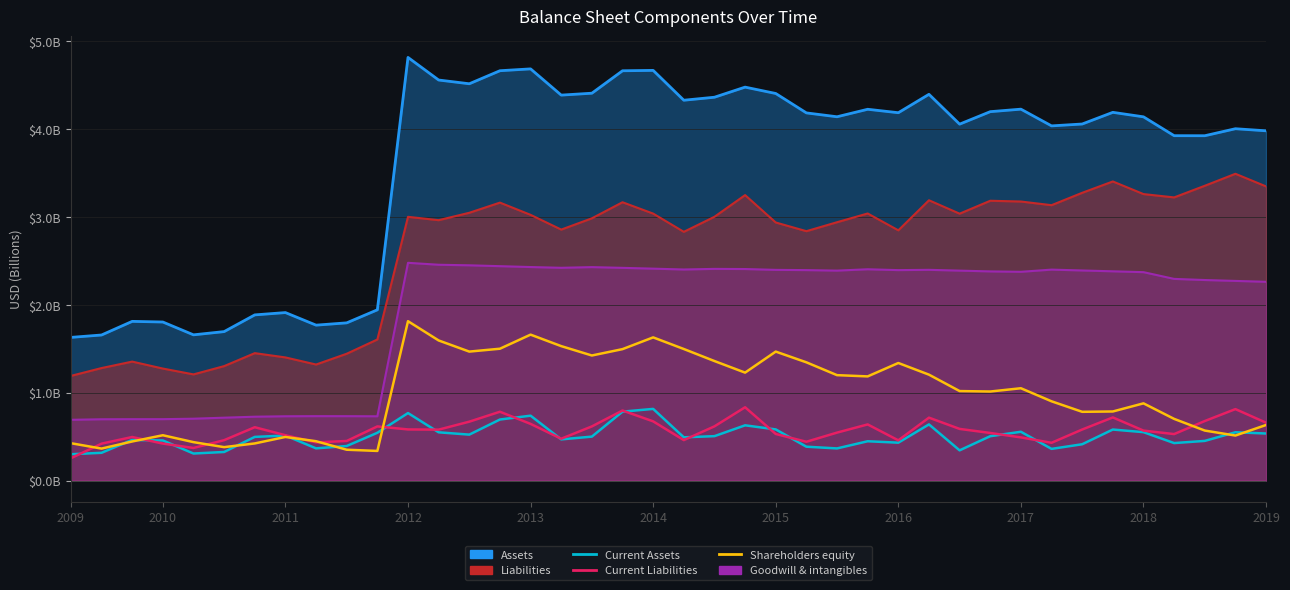

What value does the Shareholders equity series have at 11?

1.8